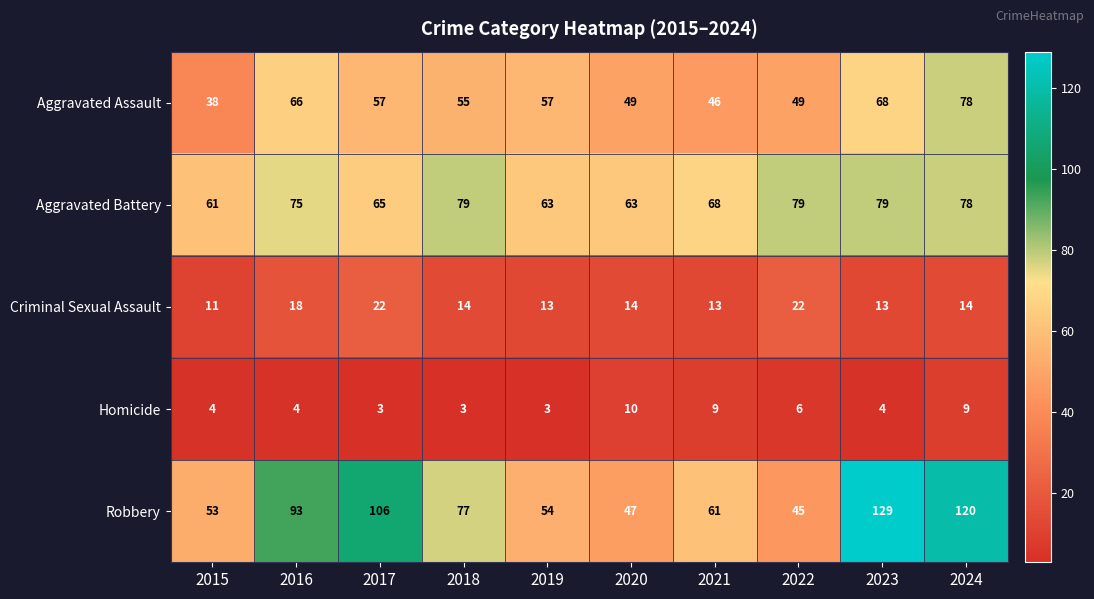

Which series has the widest spread of values?

Robbery